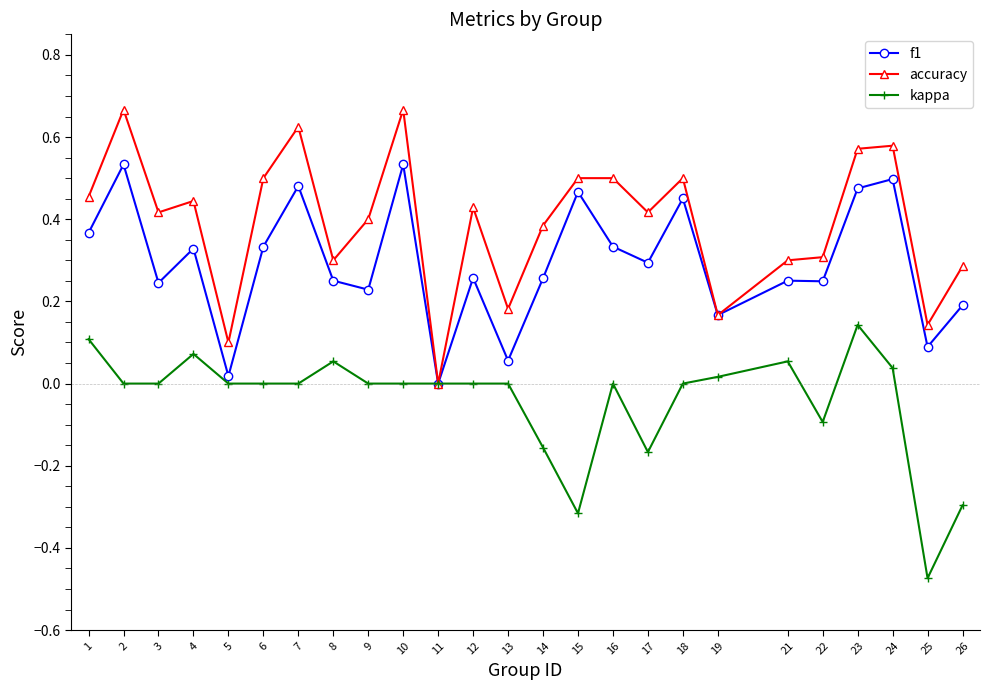

At which category does the chart reach its minimum across all series?

25